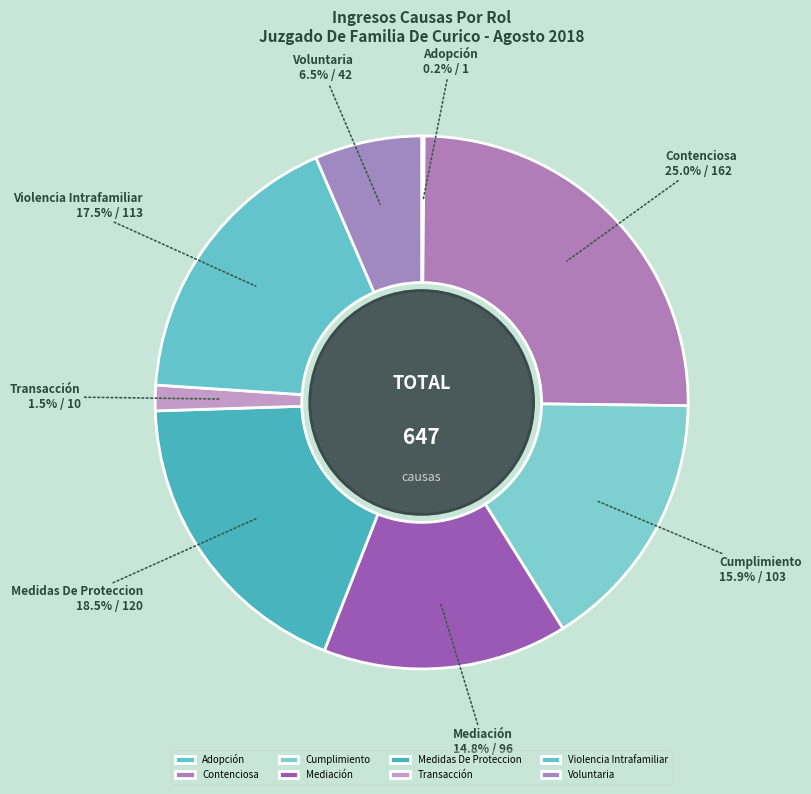

To the nearest percent, what is the combined percentage of Voluntaria and Mediación?

21%